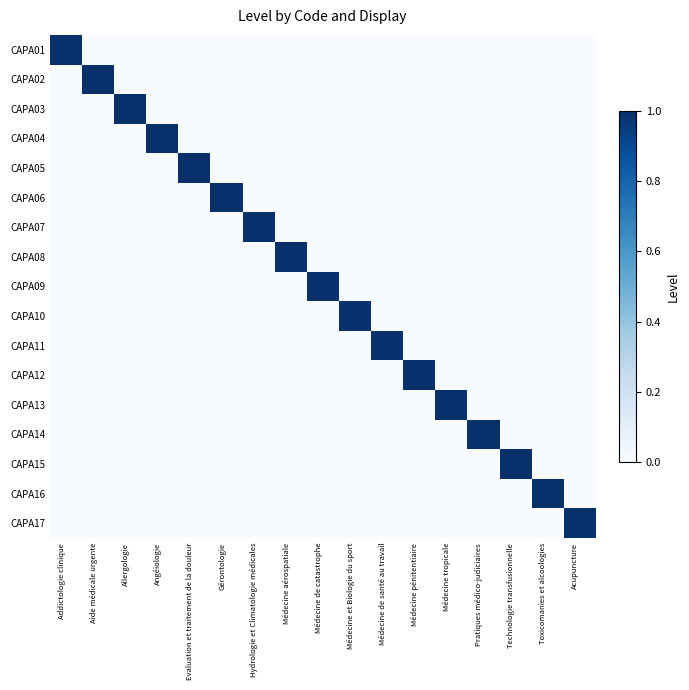

Rank the series by their maximum value, from lowest to highest.

CAPA01, CAPA02, CAPA03, CAPA04, CAPA05, CAPA06, CAPA07, CAPA08, CAPA09, CAPA10, CAPA11, CAPA12, CAPA13, CAPA14, CAPA15, CAPA16, CAPA17